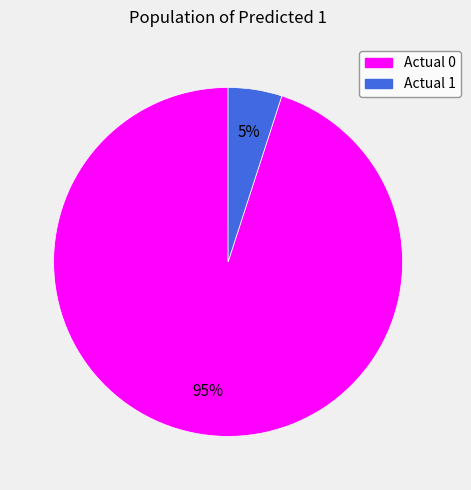

Is it true that Actual 1 is 12% of the pie?

False